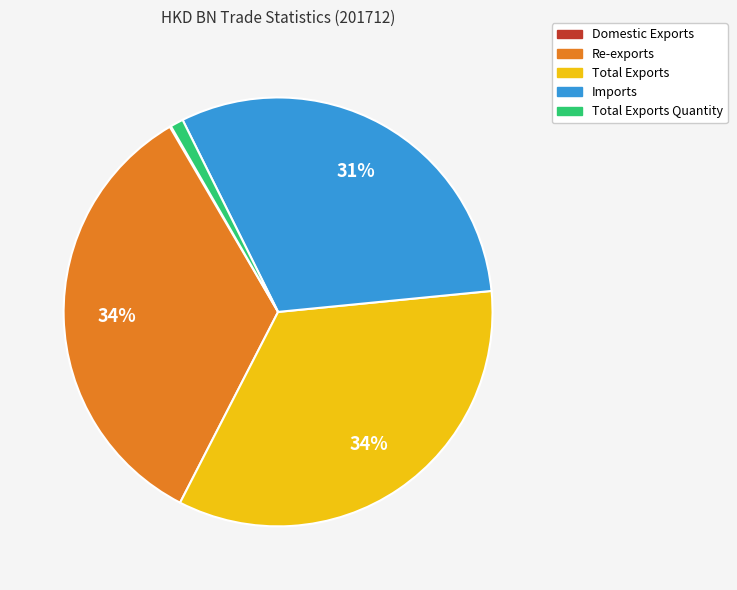

To the nearest percent, what is the combined percentage of Total Exports and Imports?

65%